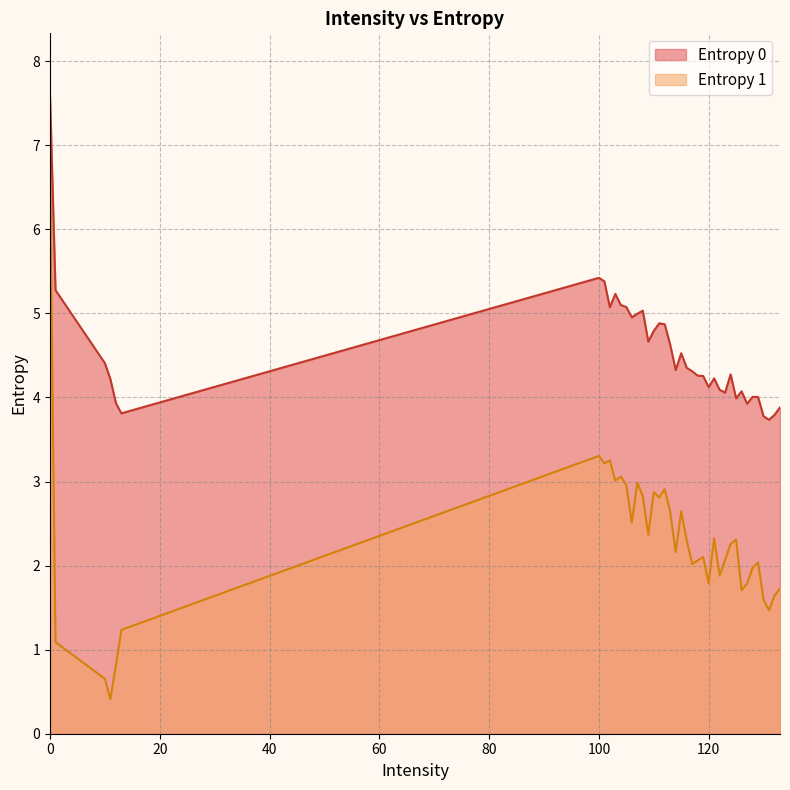

At which category does Entropy 0 reach its first local peak?

100